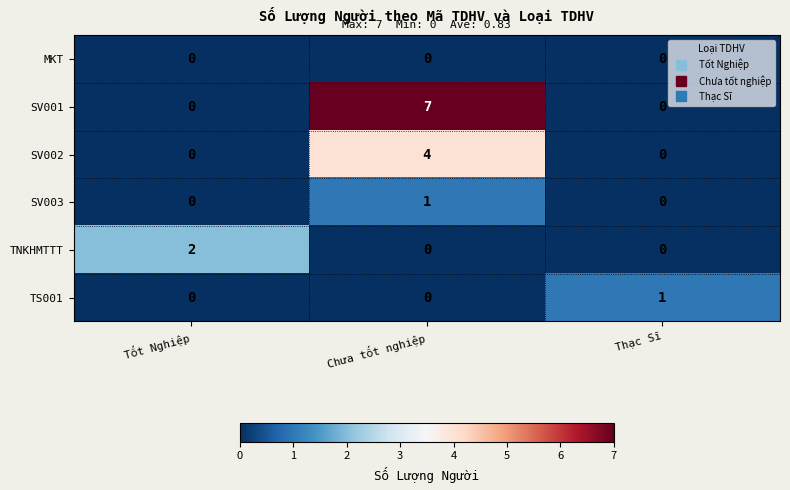

Which series has the largest total across all categories?

SV001